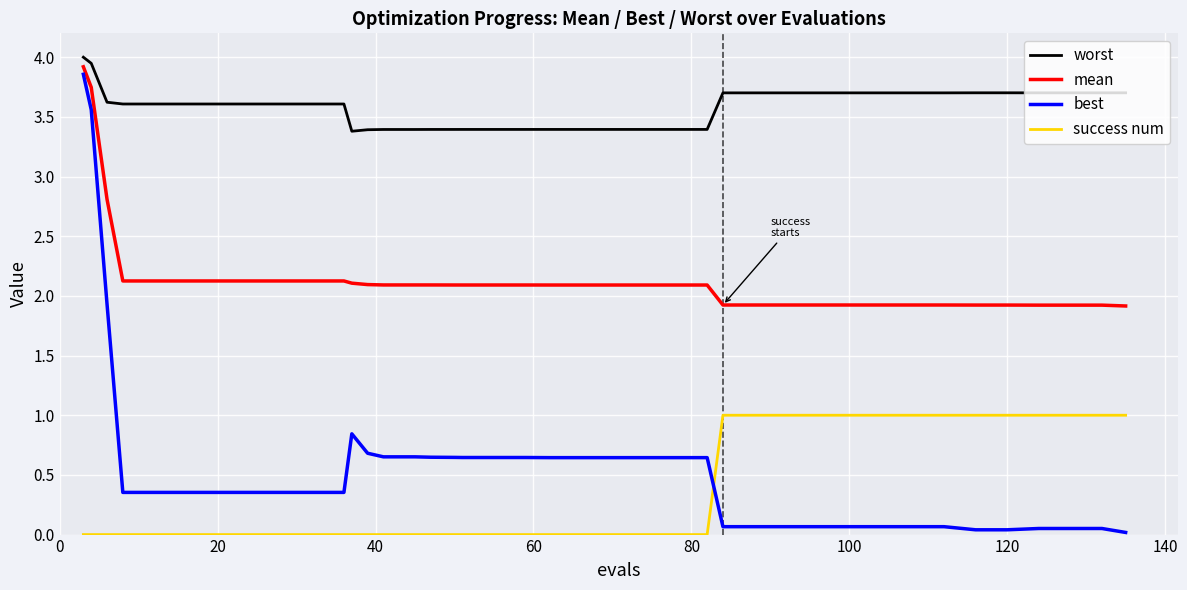

How many lines are shown in the chart?

4